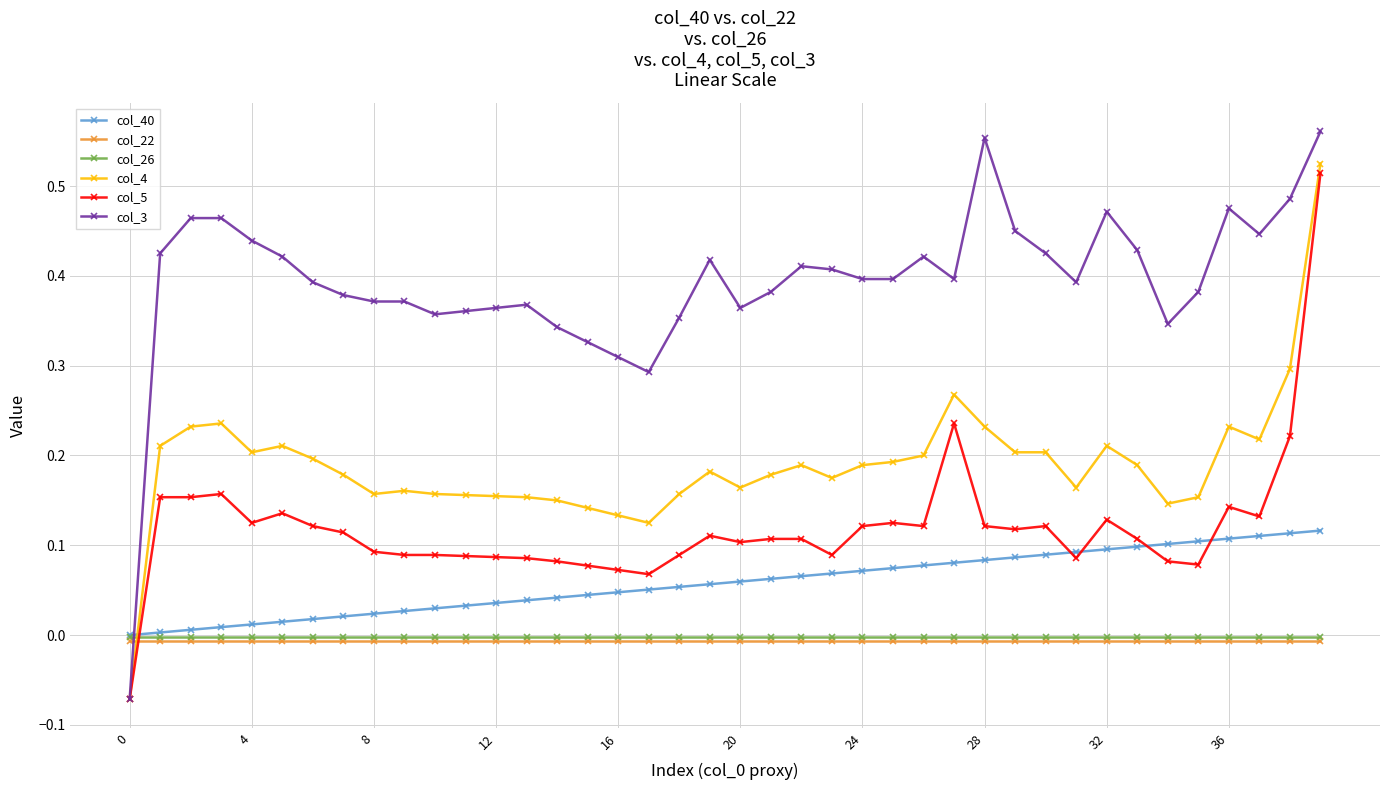

What are all the series names shown in the legend?

col_40, col_22, col_26, col_4, col_5, col_3